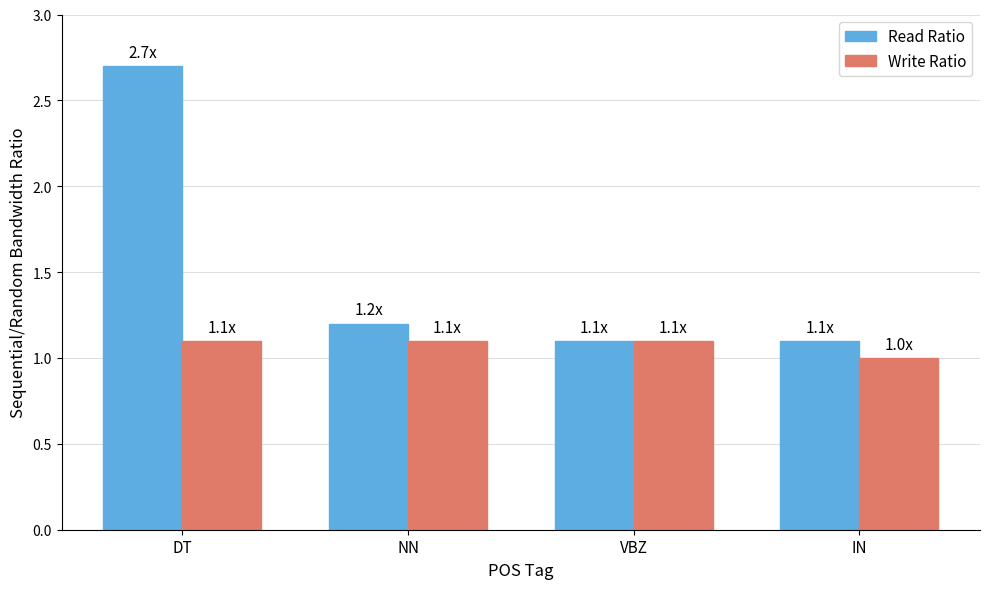

At which category is the sum across all series the highest?

DT